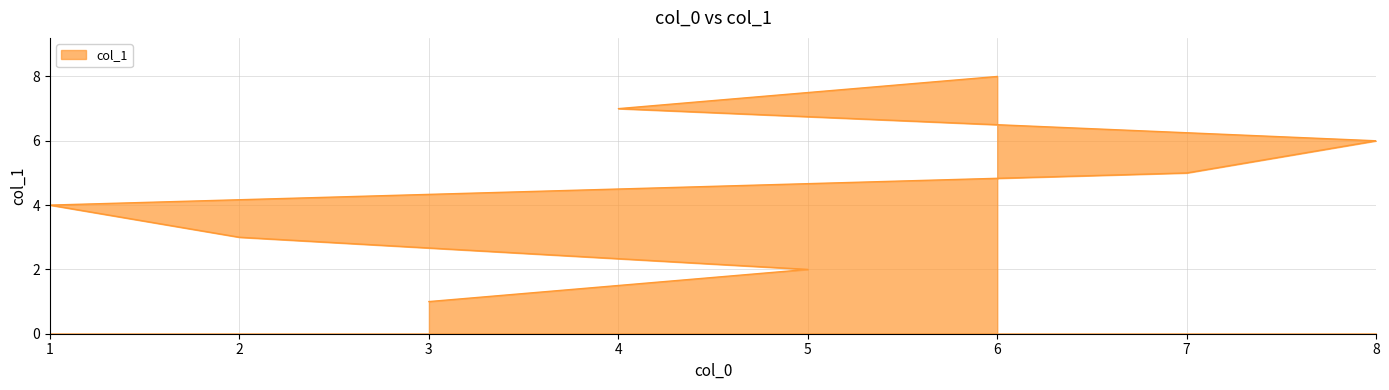

List the labels in order of value, largest first.

6, 4, 8, 7, 1, 2, 5, 3